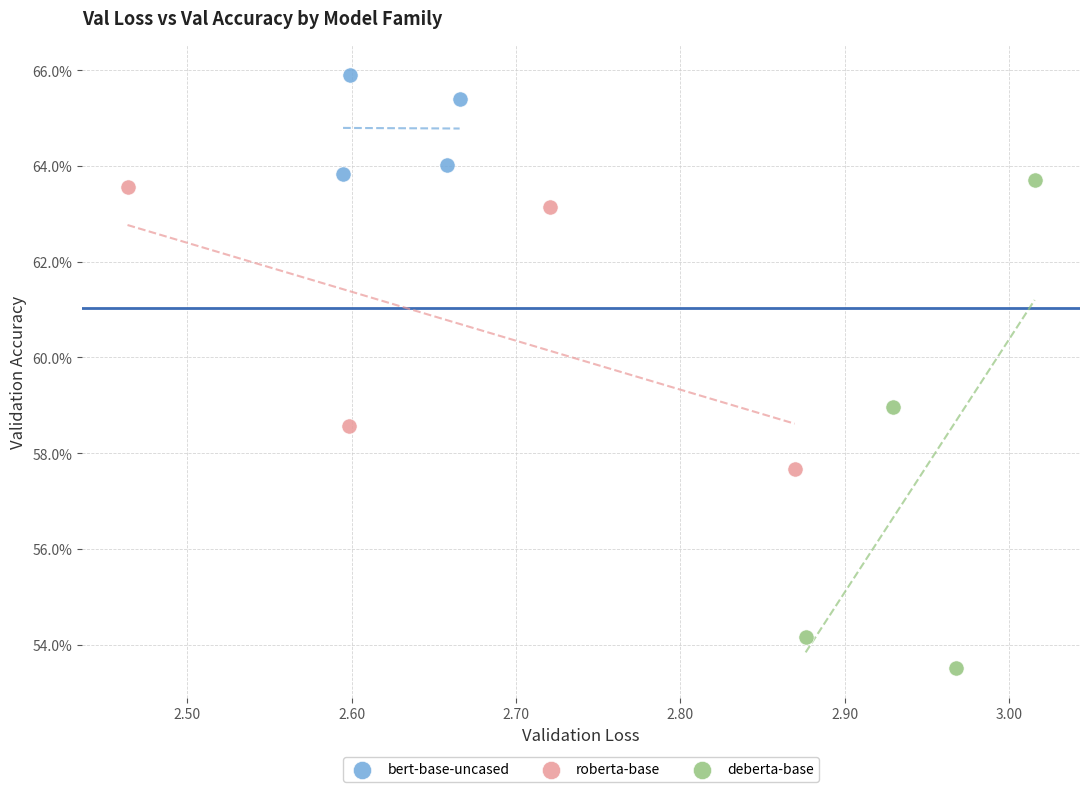

Which series has the largest Y range (max minus min)?

deberta-base